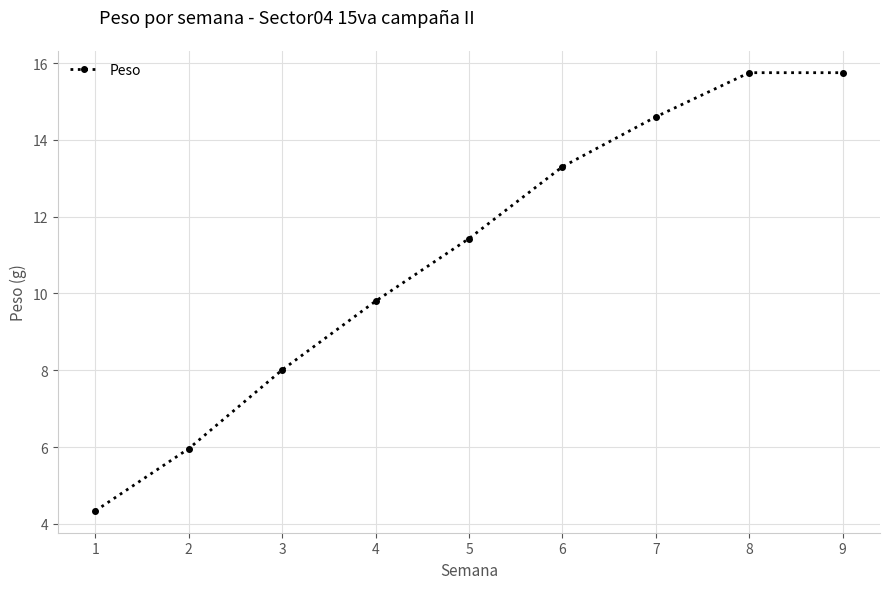

The chart shows a value of 9.8 at 4. True or false?

True